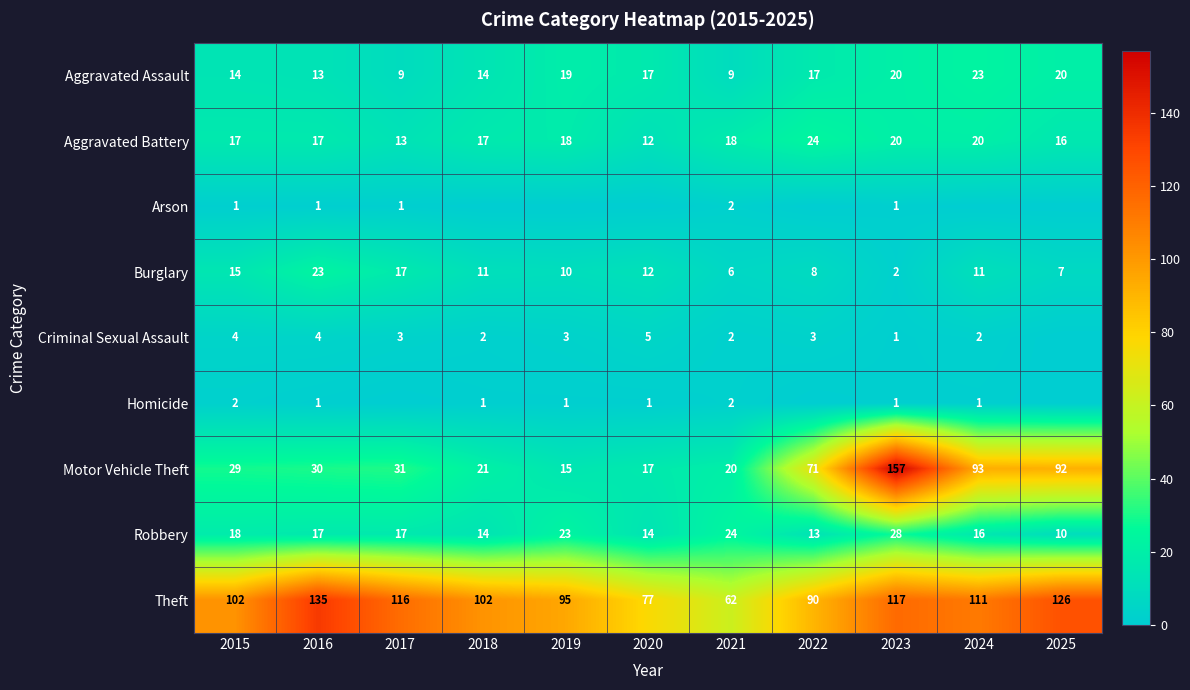

Which has a higher value, 2021 or 2019?

2019